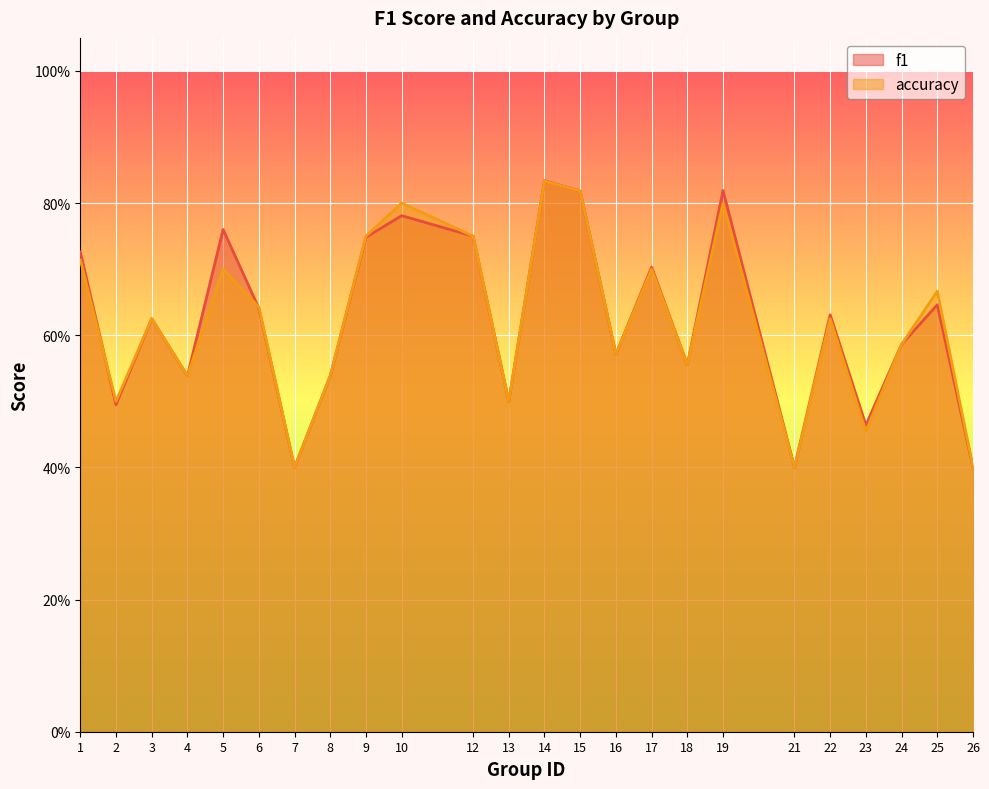

Does the chart display data point markers on the line(s)?

No